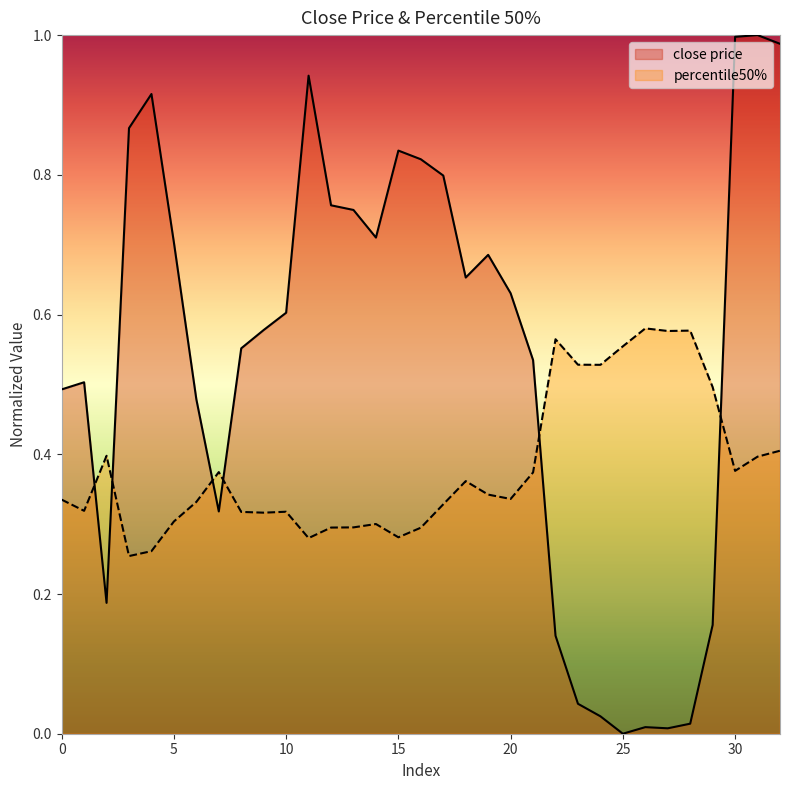

Reading left to right, what are all the values shown in this chart?

close price: 0.5	0.5	0.2	0.9	0.9	0.7	0.5	0.3	0.6	0.6	0.6	0.9	0.8	0.7	0.7	0.8	0.8	0.8	0.7	0.7	0.6	0.5	0.1	0.0	0.0	0.0	0.0	0.0	0.0	0.2	1.0	1.0	1.0
percentile50%: 0.3	0.3	0.4	0.3	0.3	0.3	0.3	0.4	0.3	0.3	0.3	0.3	0.3	0.3	0.3	0.3	0.3	0.3	0.4	0.3	0.3	0.4	0.6	0.5	0.5	0.6	0.6	0.6	0.6	0.5	0.4	0.4	0.4